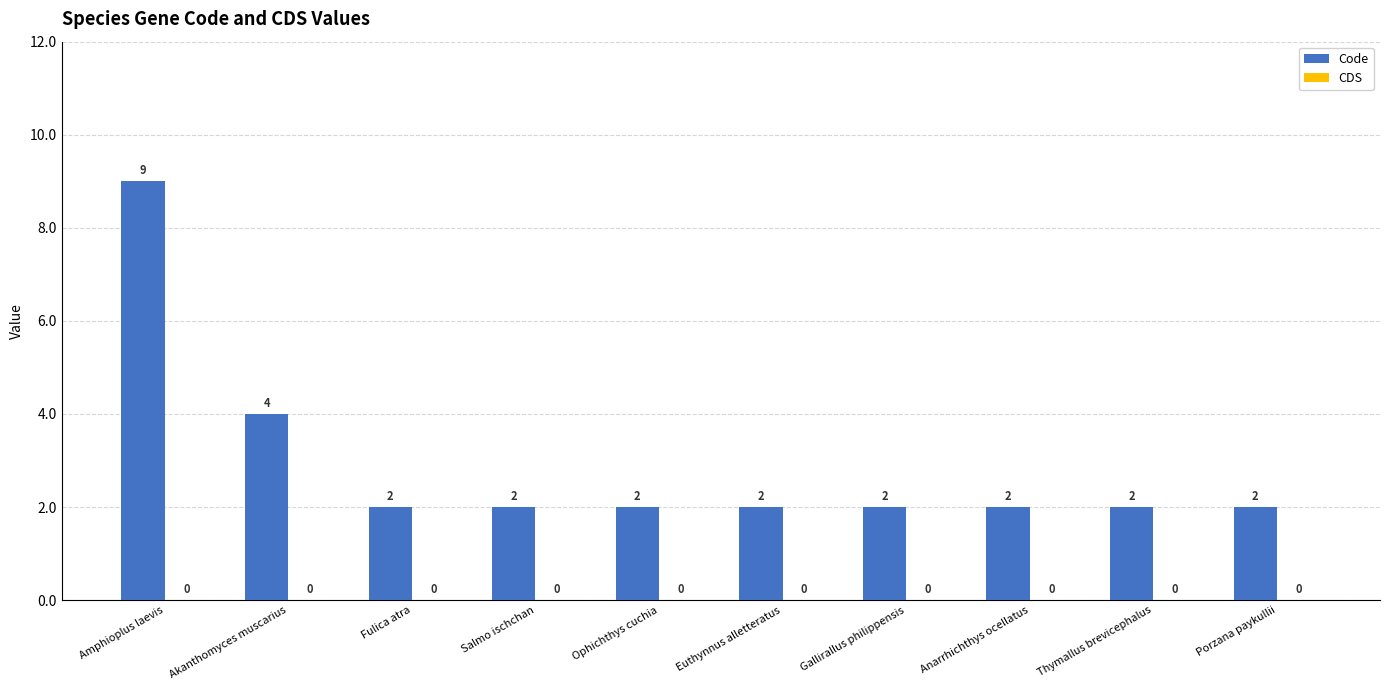

What is the average value?

3